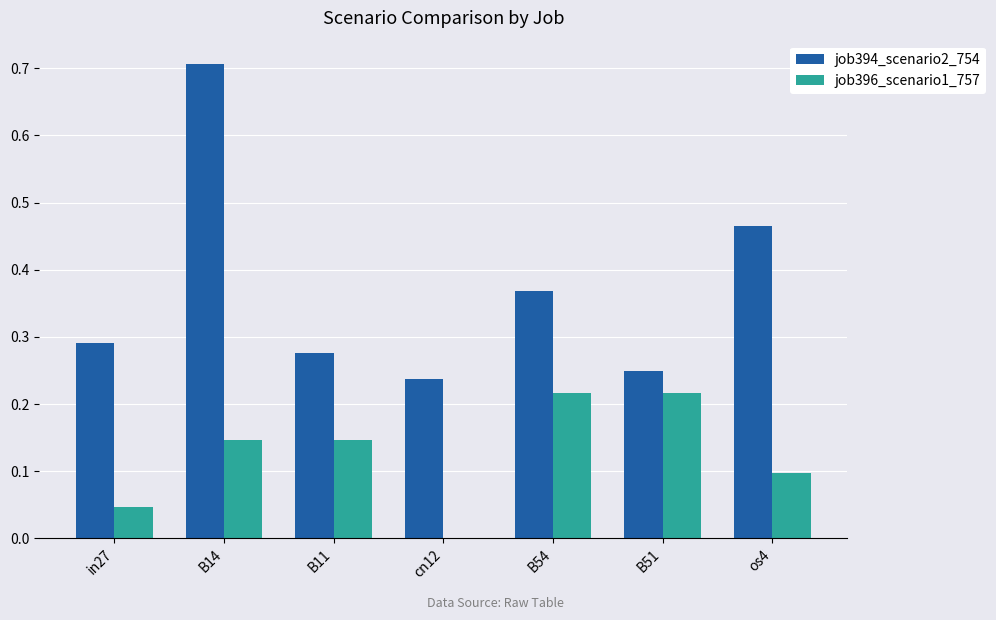

Are the bars grouped side by side (vs. stacked)?

Yes